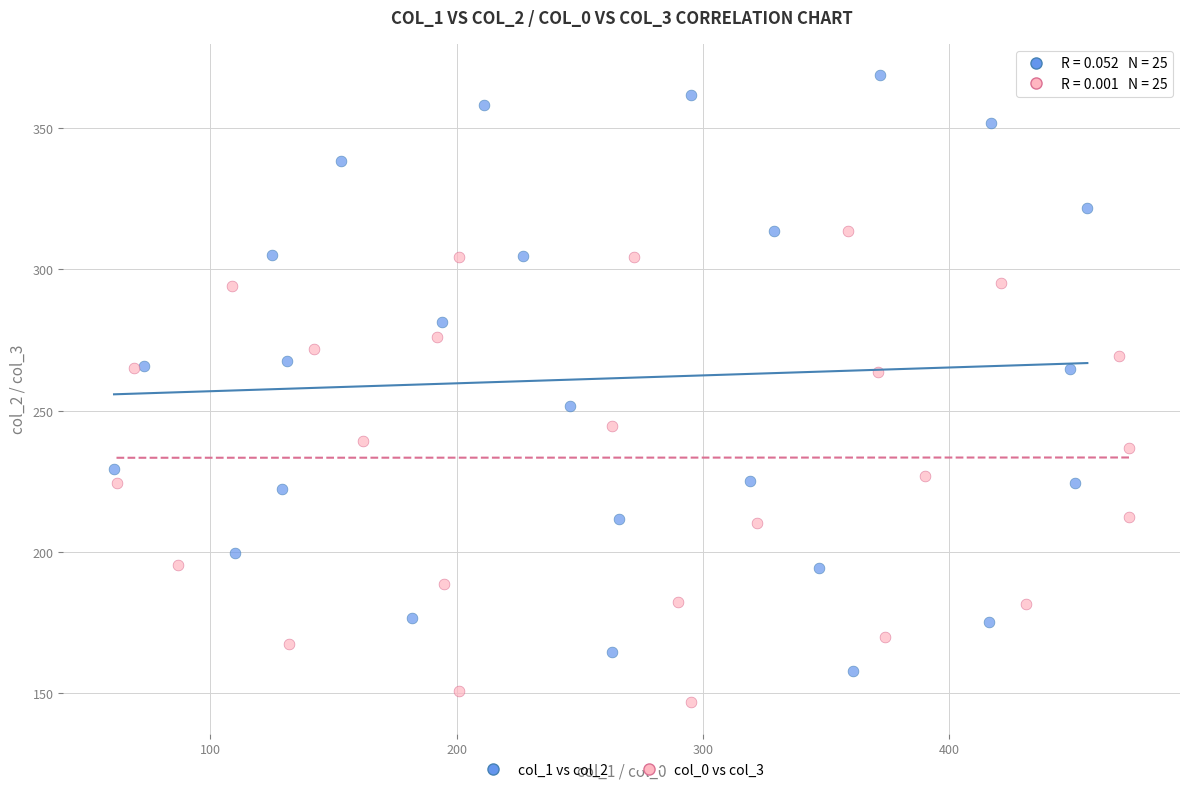

Which series reaches the minimum Y coordinate?

col_0 vs col_3